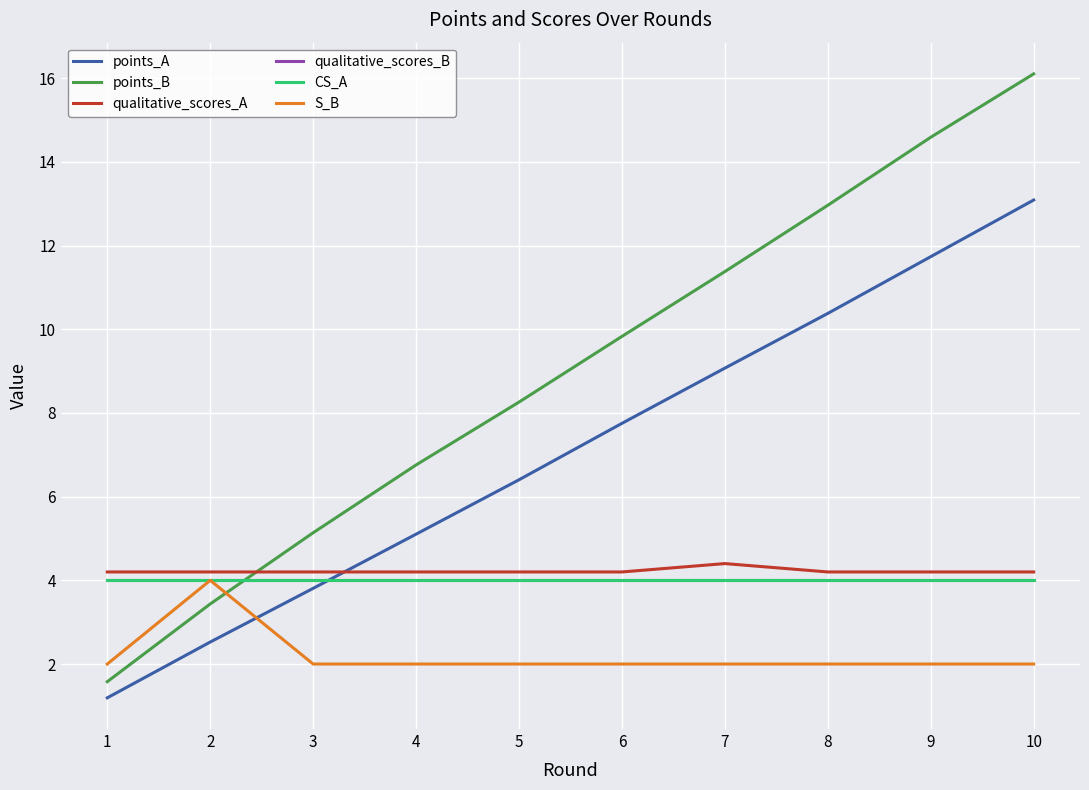

List the series in order of their peak value, lowest first.

qualitative_scores_B, CS_A, S_B, qualitative_scores_A, points_A, points_B